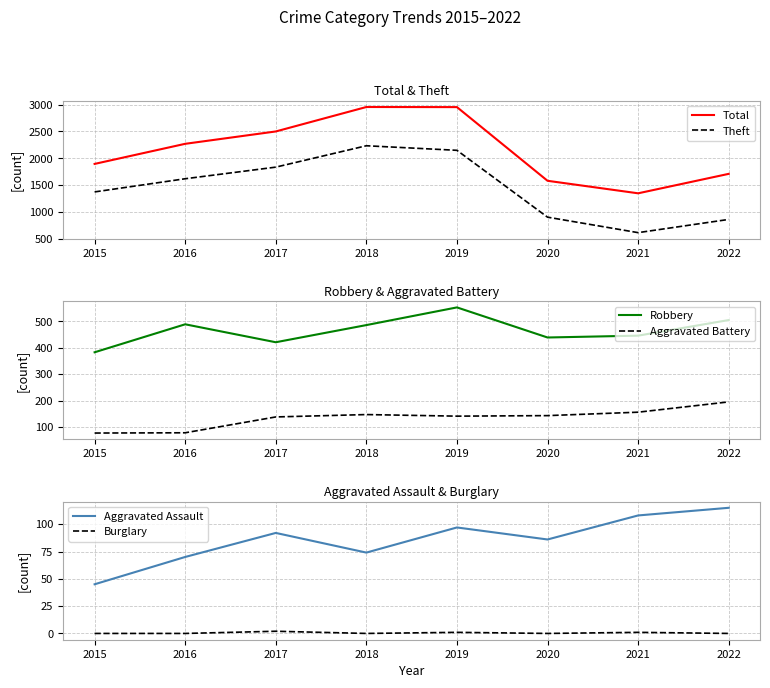

Count the number of categories in the chart.

8